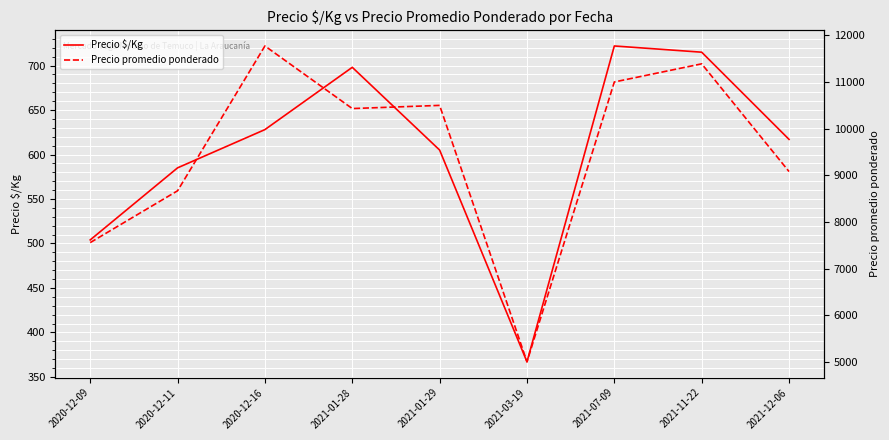

What is the label of the 9th point from the right?

2020-12-09